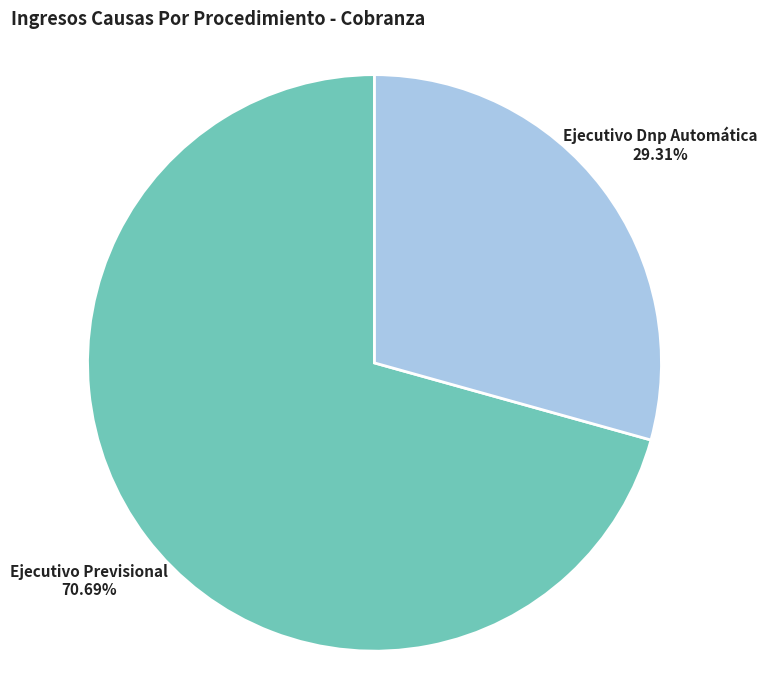

The Ejecutivo Dnp Automática slice represents 16% of the pie. True or false?

False